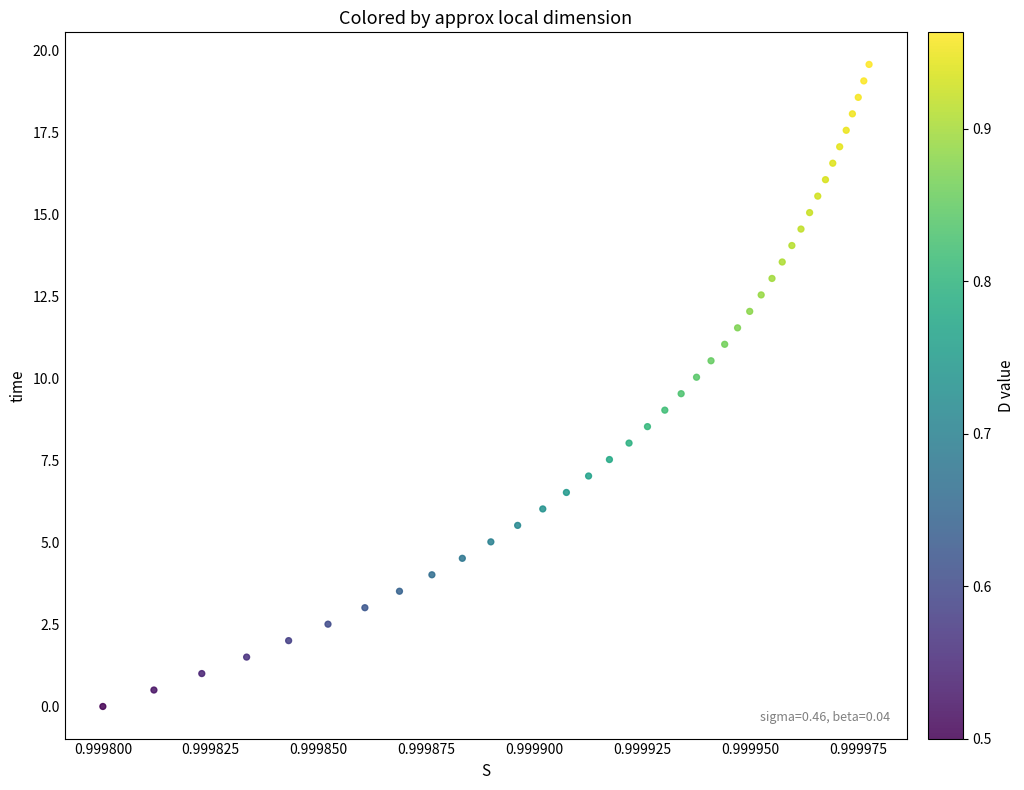

What is the range of Y values (max minus min)?

19.6